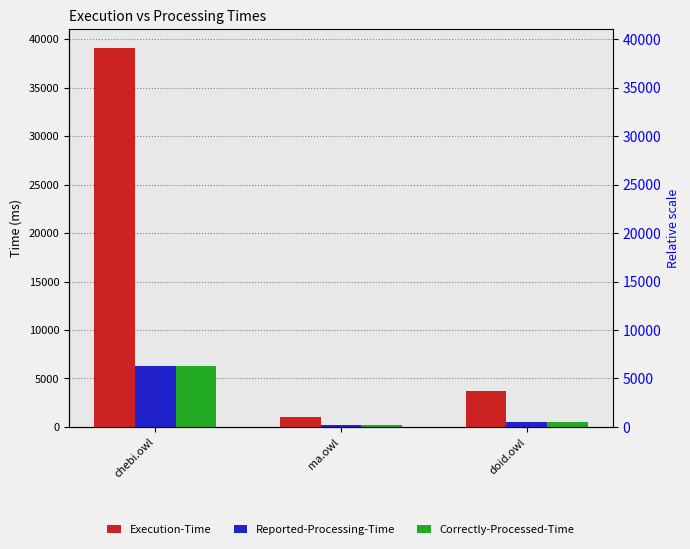

What value does the Execution-Time series have at doid.owl?

3706